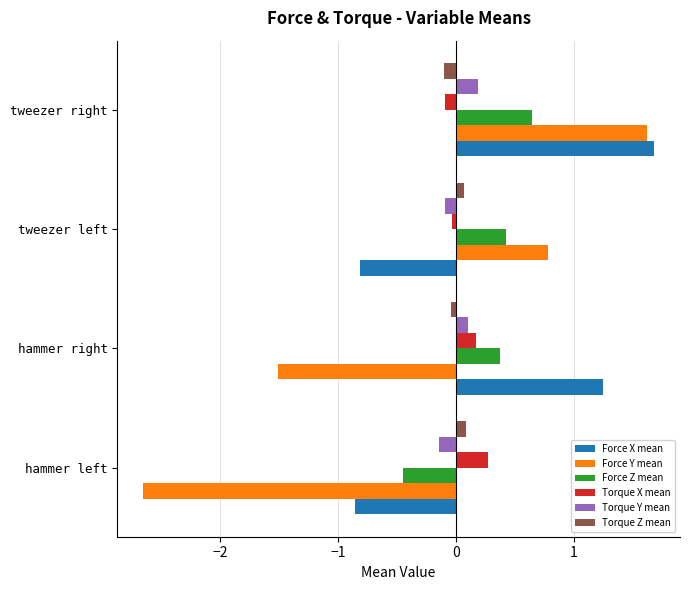

What is the sum of all Torque X mean values?

0.3